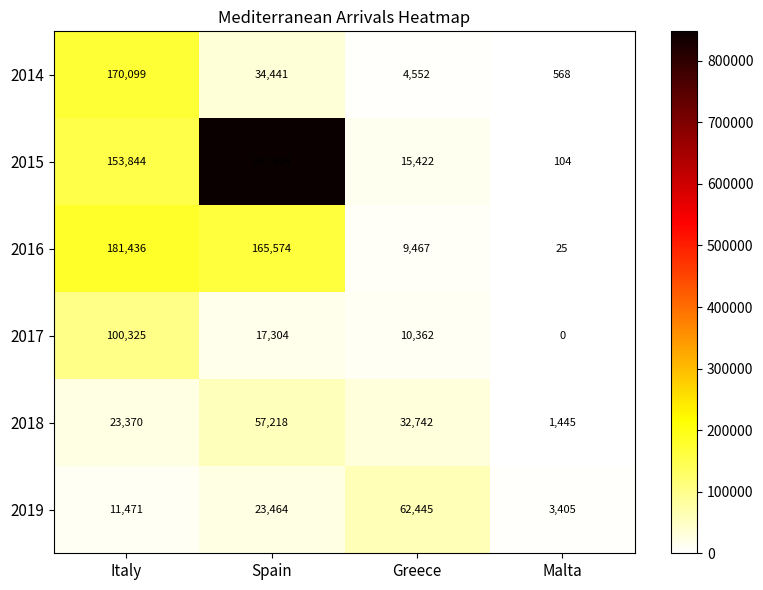

What is the difference between the 2015 values at Italy and Malta?

153740